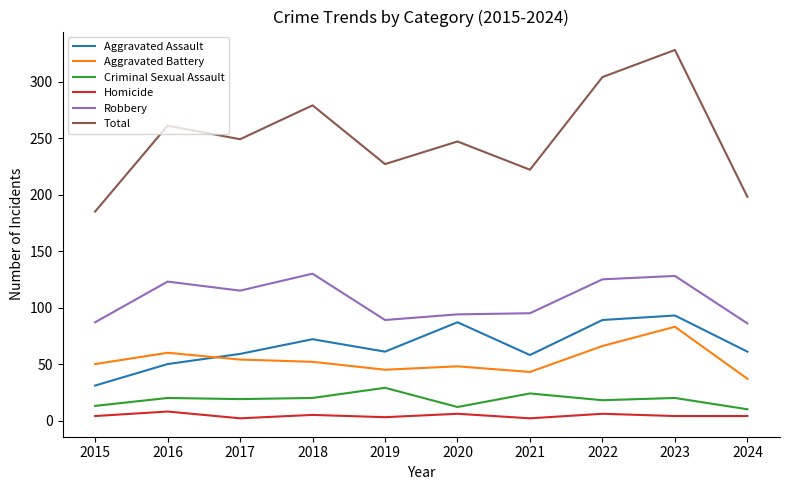

Is the value of Aggravated Battery at 2020 greater than the value of Total at 2022?

No